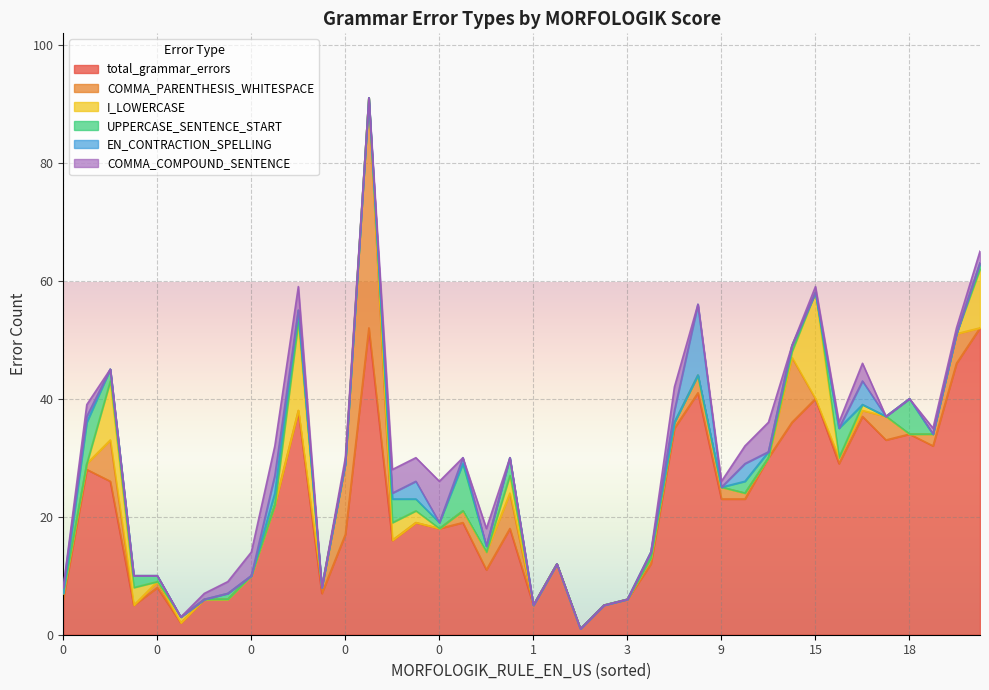

What is the difference between the total_grammar_errors values at 5 and 30?

6